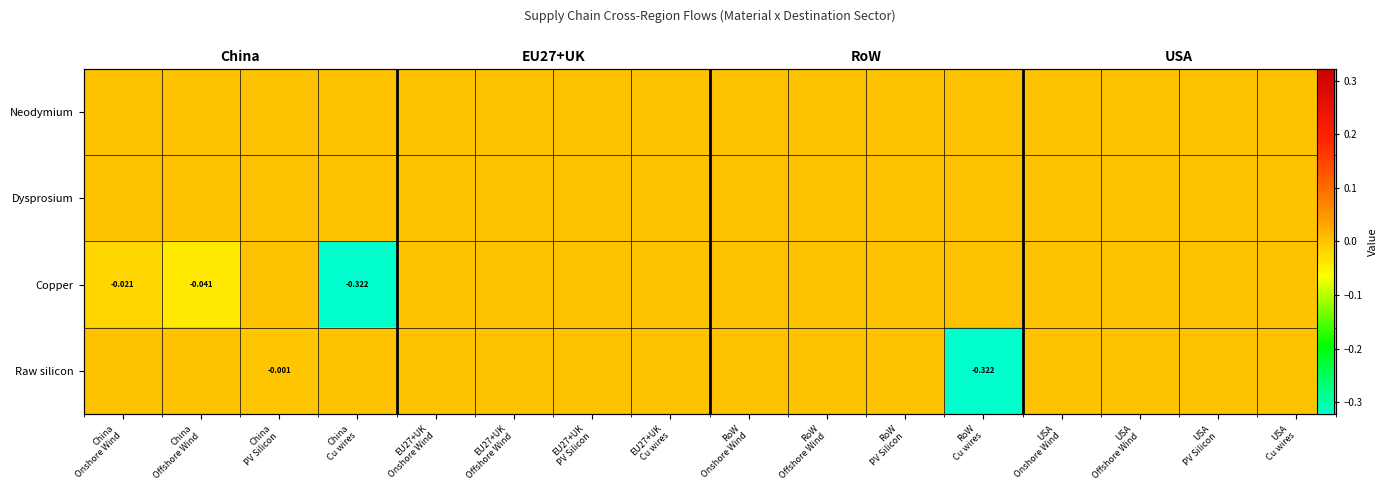

Where is Raw silicon nearest to the value 0?

China Onshore Wind